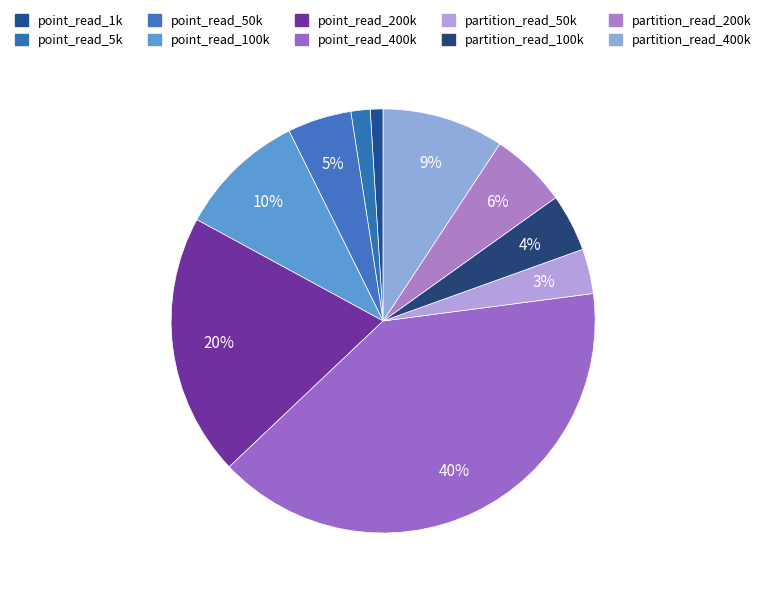

Count the number of slices in the pie.

10